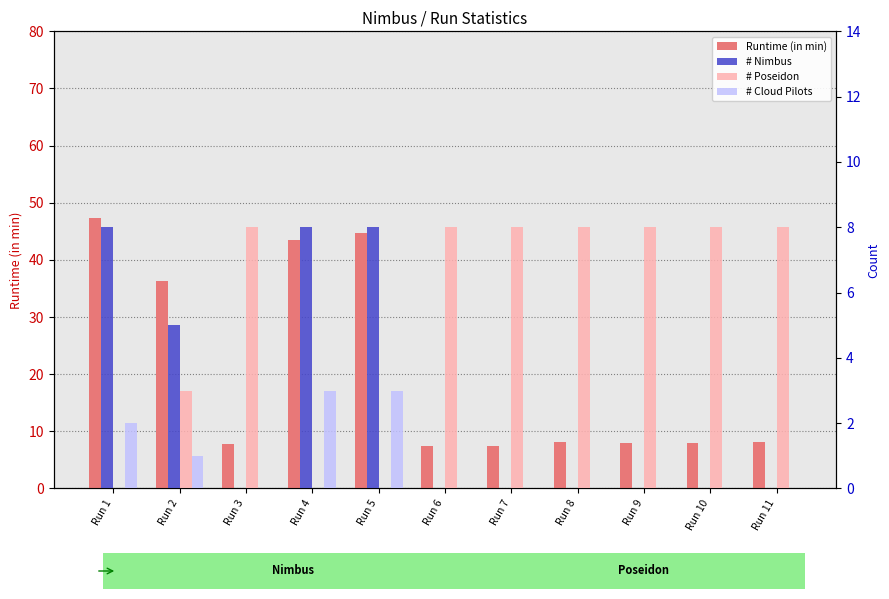

What is the total value across all series at Run 8?

16.2